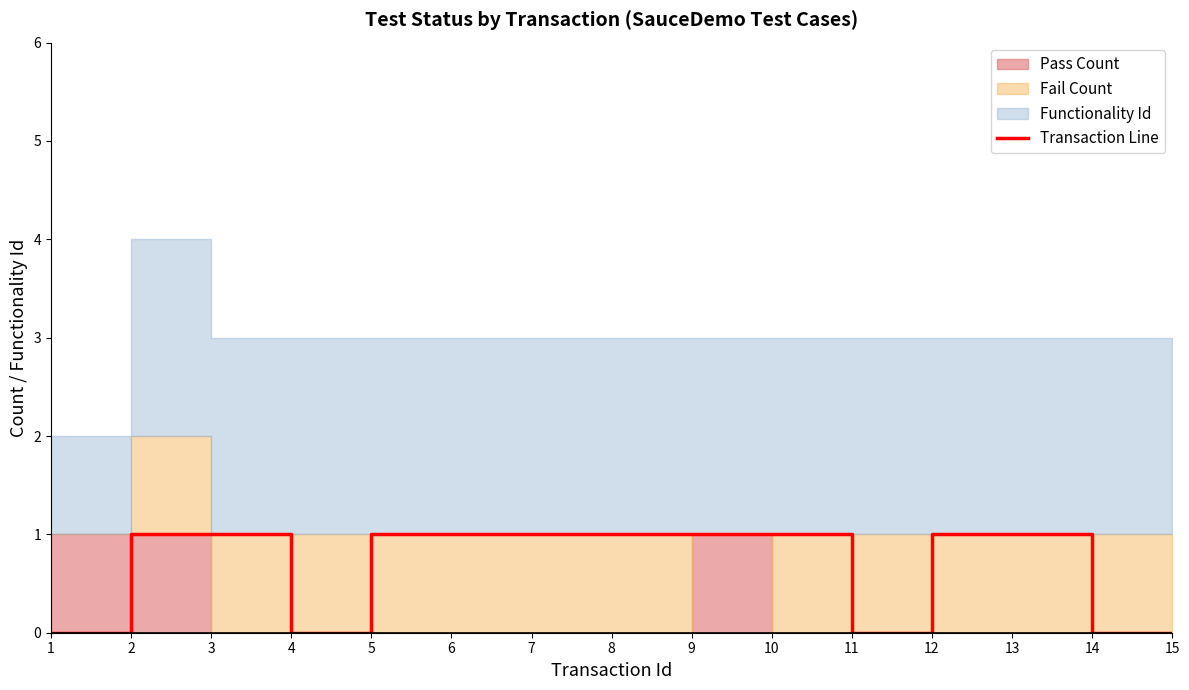

Which has a higher value, 10 or 1?

10